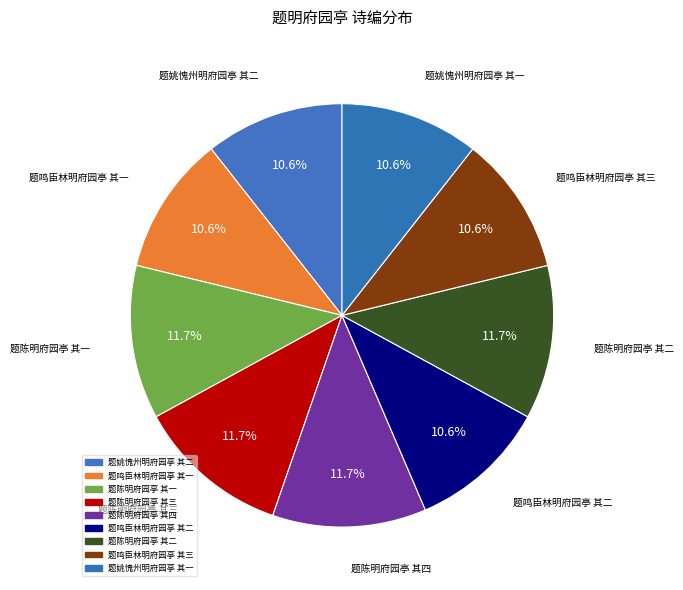

What is the smallest slice in the pie chart?

题姚愧州明府园亭 其一